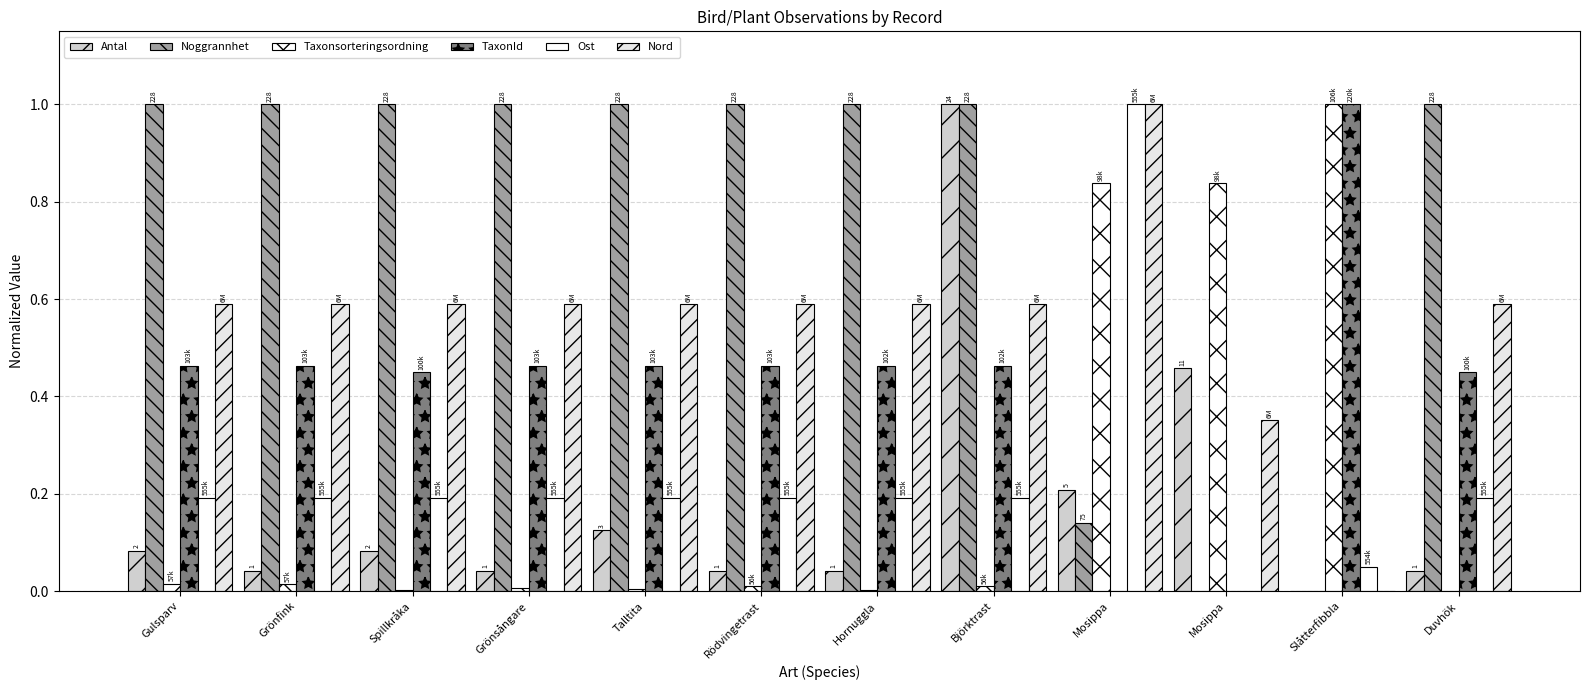

Reading left to right, transcribe all the data shown in this chart.

Antal: Gulsparv=0.1	Grönfink=0.0	Spillkråka=0.1	Grönsångare=0.0	Talltita=0.1	Rödvingetrast=0.0	Hornuggla=0.0	Björktrast=1.0	Mosippa=0.2	Mosippa=0.5	Slåtterfibbla=0.0	Duvhök=0.0
Noggrannhet: Gulsparv=1.0	Grönfink=1.0	Spillkråka=1.0	Grönsångare=1.0	Talltita=1.0	Rödvingetrast=1.0	Hornuggla=1.0	Björktrast=1.0	Mosippa=0.1	Mosippa=0.0	Slåtterfibbla=0.0	Duvhök=1.0
Taxonsorteringsordning: Gulsparv=0.0	Grönfink=0.0	Spillkråka=0.0	Grönsångare=0.0	Talltita=0.0	Rödvingetrast=0.0	Hornuggla=0.0	Björktrast=0.0	Mosippa=0.8	Mosippa=0.8	Slåtterfibbla=1.0	Duvhök=0.0
TaxonId: Gulsparv=0.5	Grönfink=0.5	Spillkråka=0.4	Grönsångare=0.5	Talltita=0.5	Rödvingetrast=0.5	Hornuggla=0.5	Björktrast=0.5	Mosippa=0.0	Mosippa=0.0	Slåtterfibbla=1.0	Duvhök=0.4
Ost: Gulsparv=0.2	Grönfink=0.2	Spillkråka=0.2	Grönsångare=0.2	Talltita=0.2	Rödvingetrast=0.2	Hornuggla=0.2	Björktrast=0.2	Mosippa=1.0	Mosippa=0.0	Slåtterfibbla=0.1	Duvhök=0.2
Nord: Gulsparv=0.6	Grönfink=0.6	Spillkråka=0.6	Grönsångare=0.6	Talltita=0.6	Rödvingetrast=0.6	Hornuggla=0.6	Björktrast=0.6	Mosippa=1.0	Mosippa=0.4	Slåtterfibbla=0.0	Duvhök=0.6